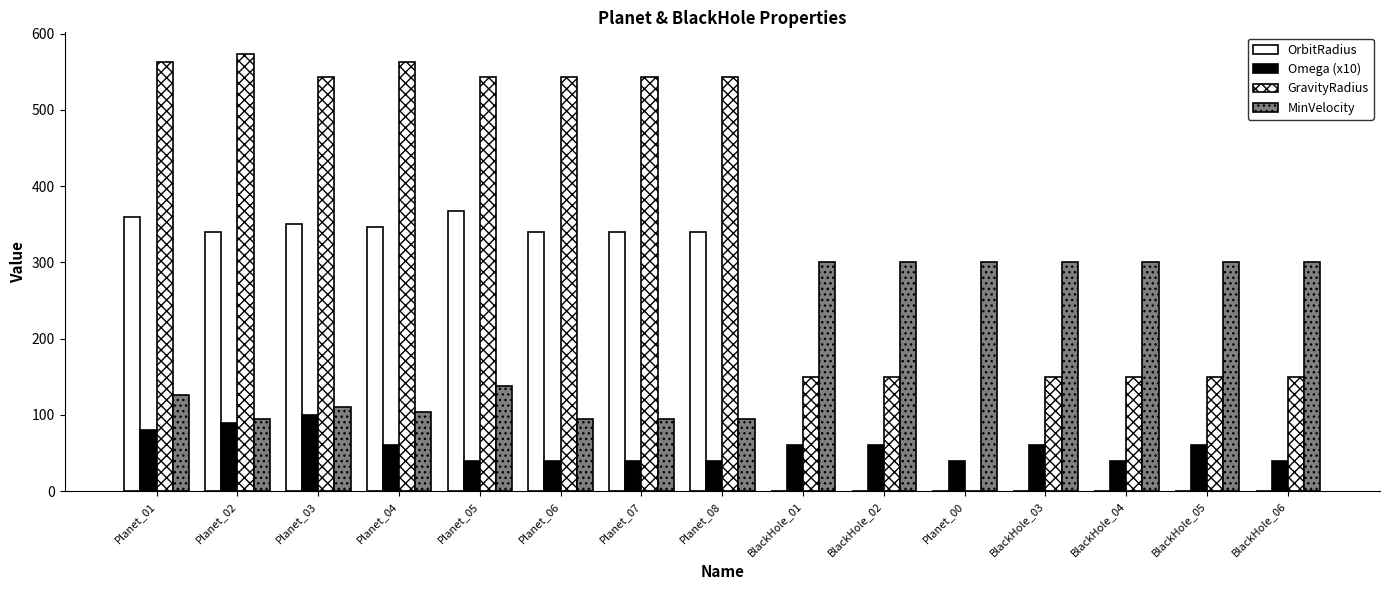

What is the difference between the highest and lowest values at Planet_00?

300.0